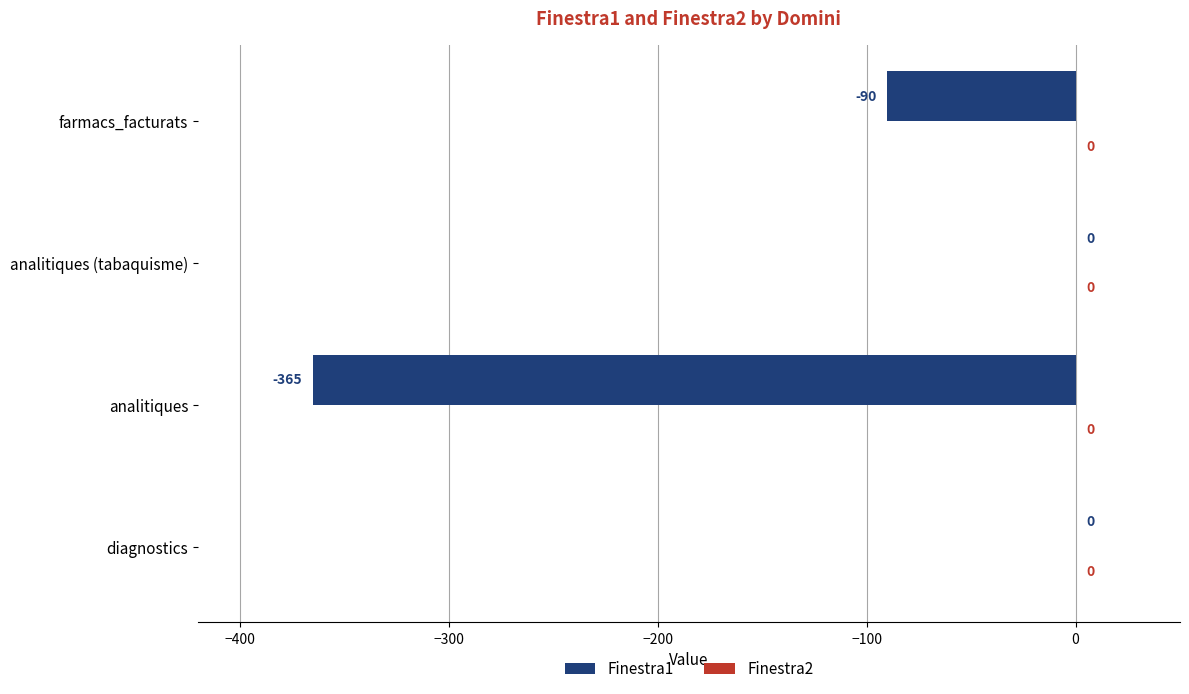

How many values are between -90 and 0?

3